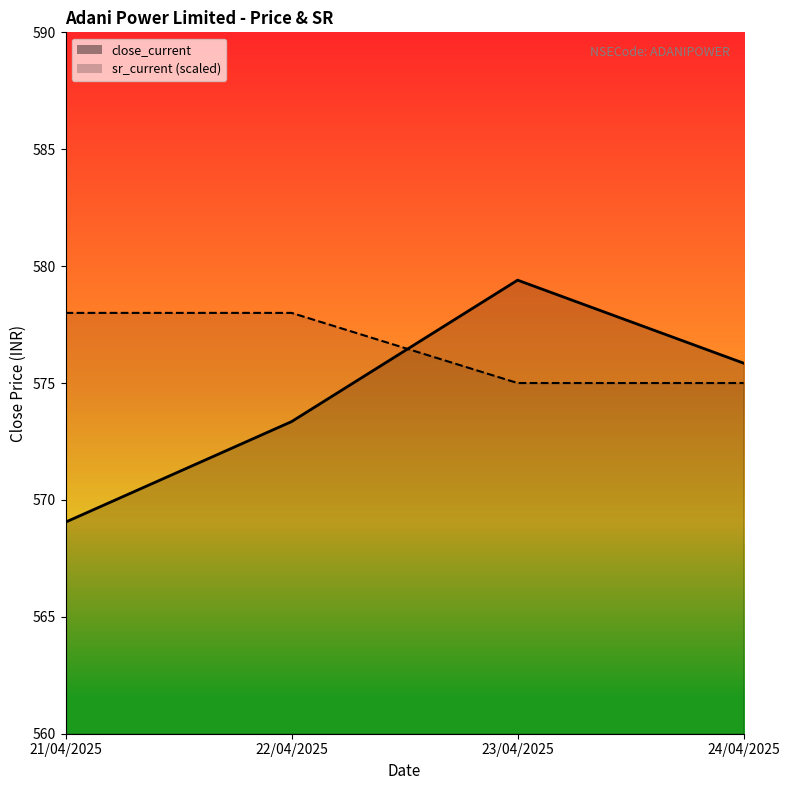

True or false: close_current has more than 1 interior local peaks.

False